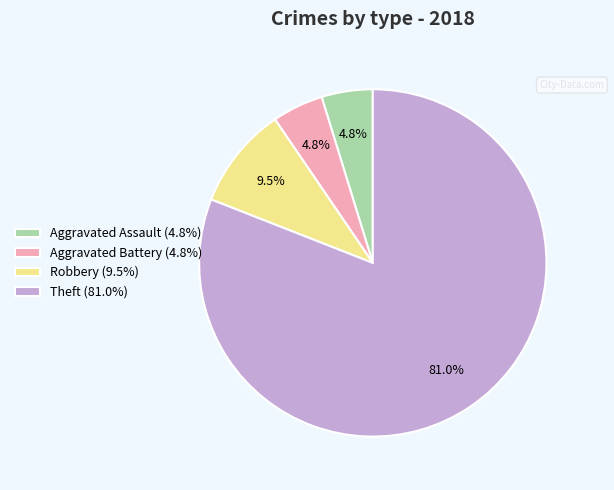

True or false: Aggravated Assault accounts for 16% of the total.

False